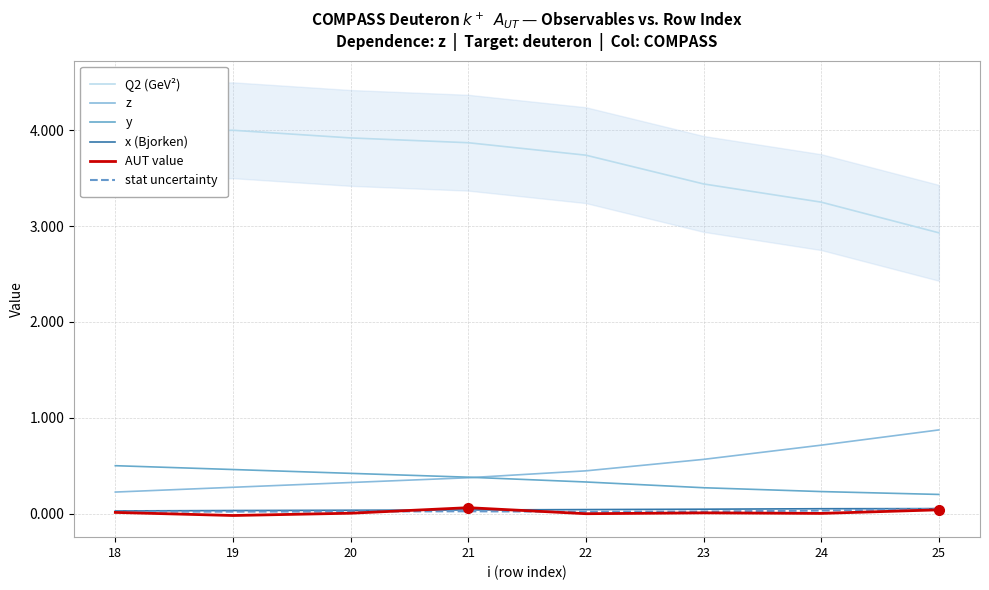

What is the difference between the highest and lowest values at 24?

3.2